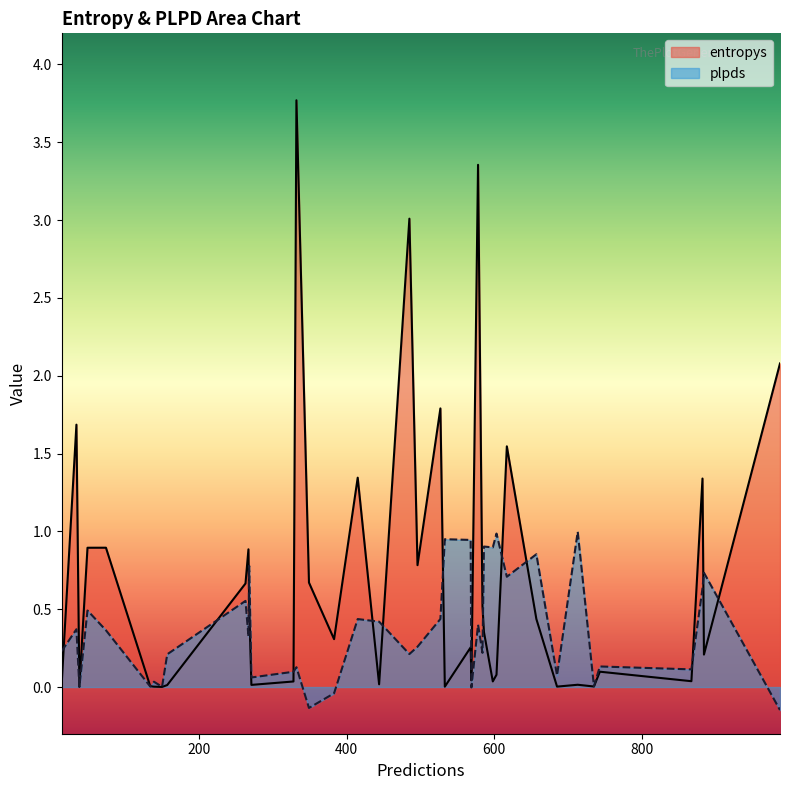

What is the spread (max minus min) of values at 882?

0.7